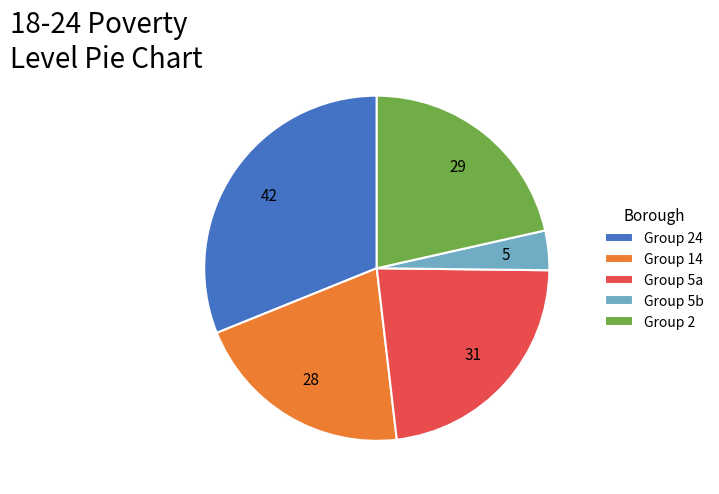

How many segments does this pie chart have?

5